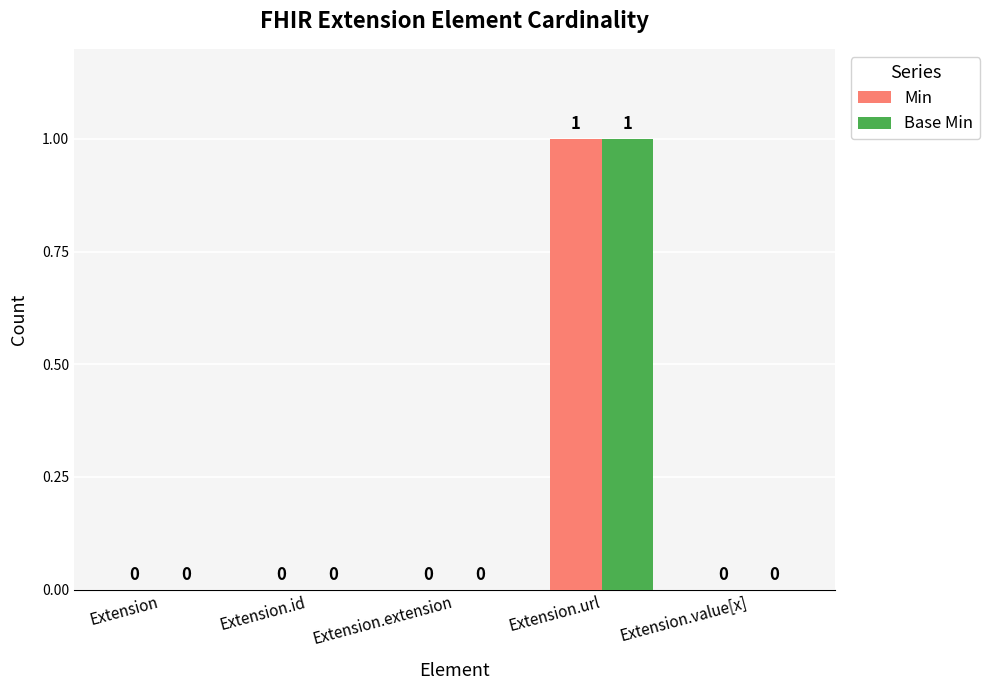

Count the Base Min values in the range 0 to 1.

5